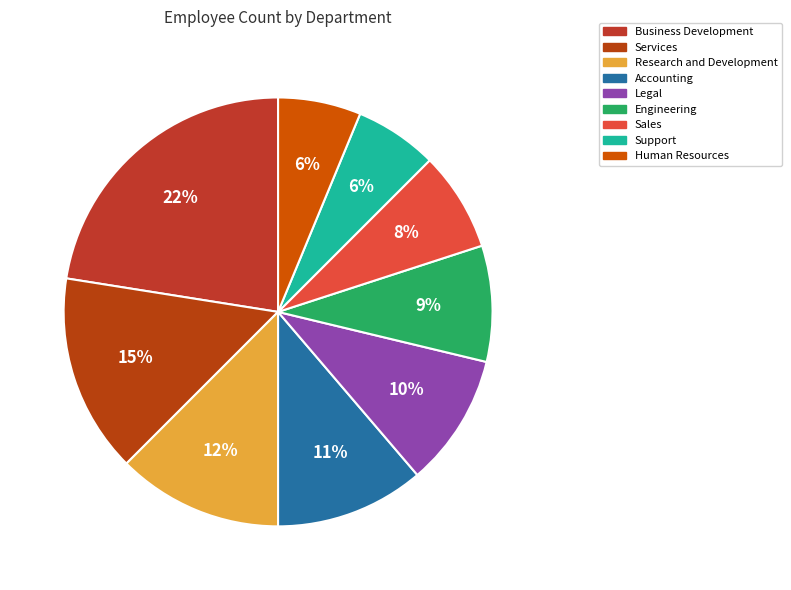

Does any single category account for the majority?

No